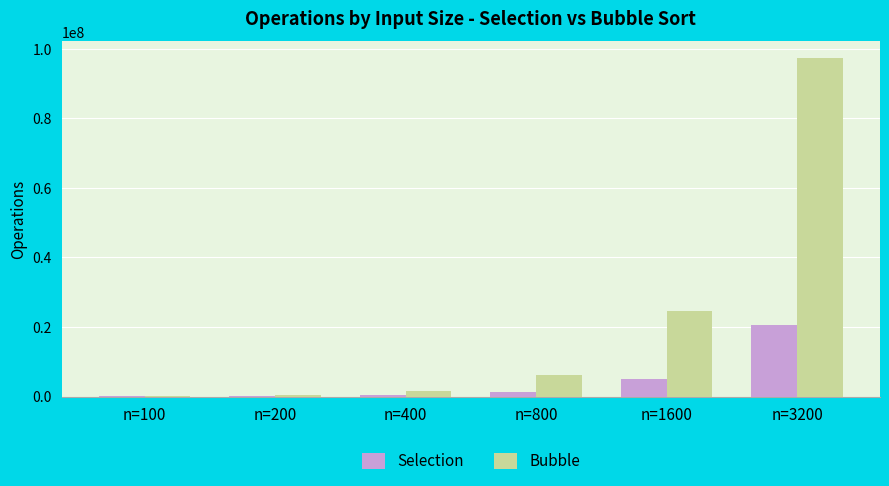

At which label is Bubble closest to 48719939?

n=1600